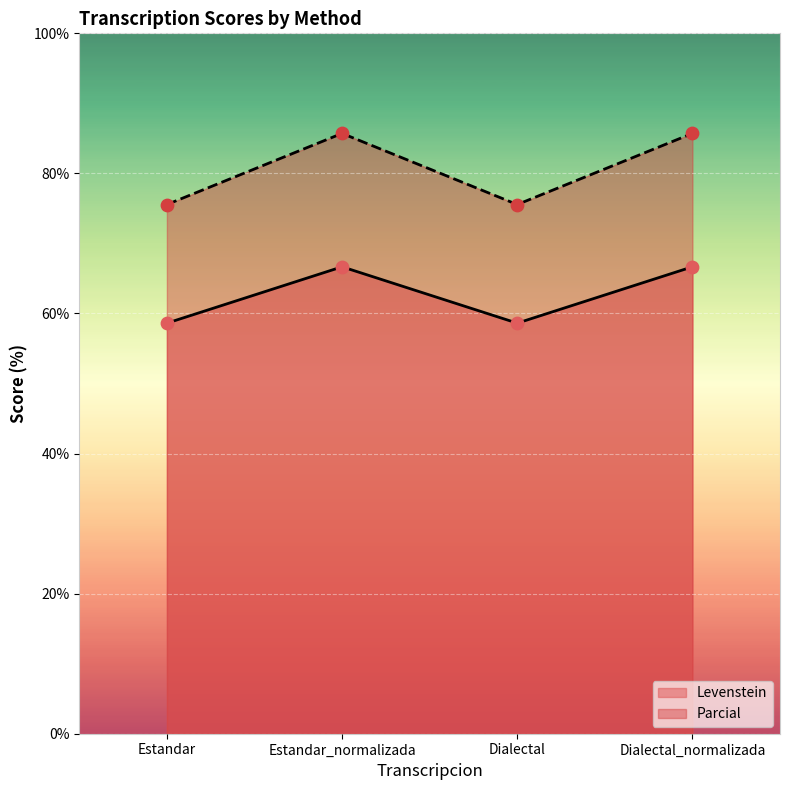

What is the total value across all series at Dialectal?

134.2